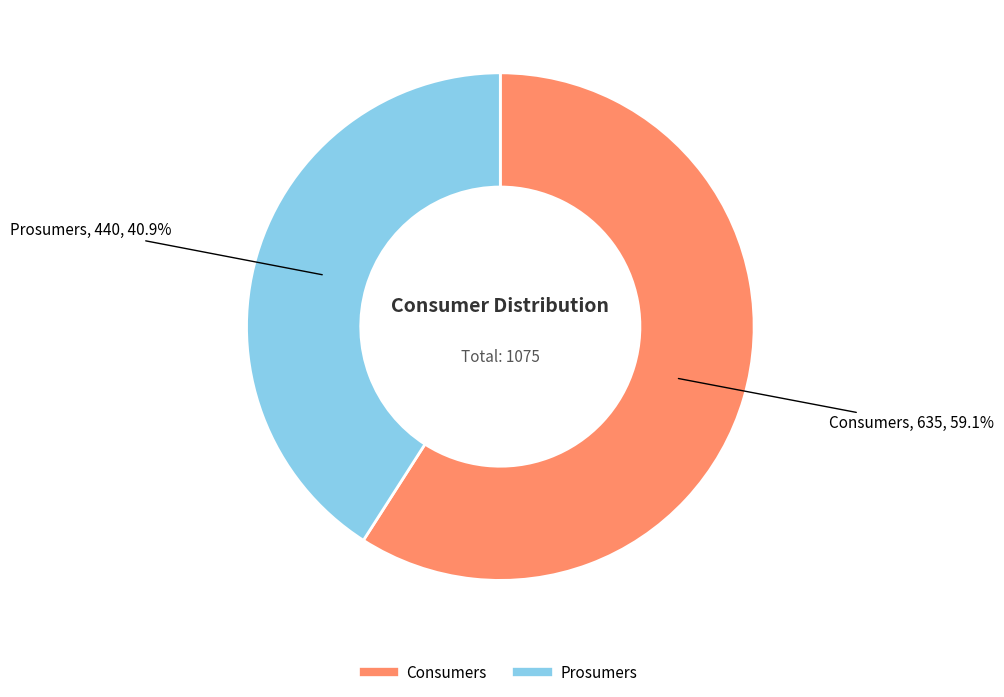

To the nearest percent, what is the difference between the largest and smallest slice percentages?

18%